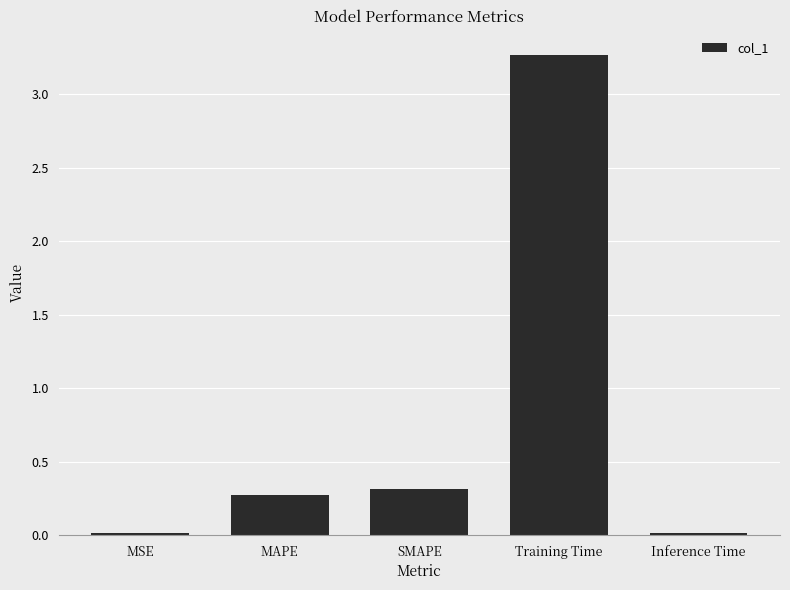

What is the difference between the maximum and minimum values?

3.3